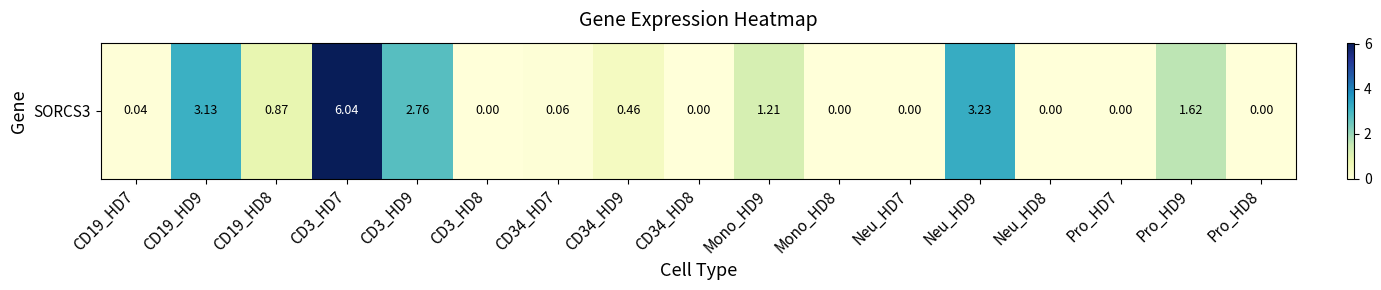

List the labels in order of value, smallest first.

CD3_HD8, CD34_HD8, Mono_HD8, Neu_HD7, Neu_HD8, Pro_HD7, Pro_HD8, CD19_HD7, CD34_HD7, CD34_HD9, CD19_HD8, Mono_HD9, Pro_HD9, CD3_HD9, CD19_HD9, Neu_HD9, CD3_HD7